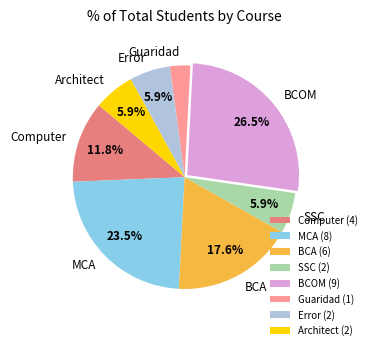

What is the smallest slice in the pie chart?

Guaridad